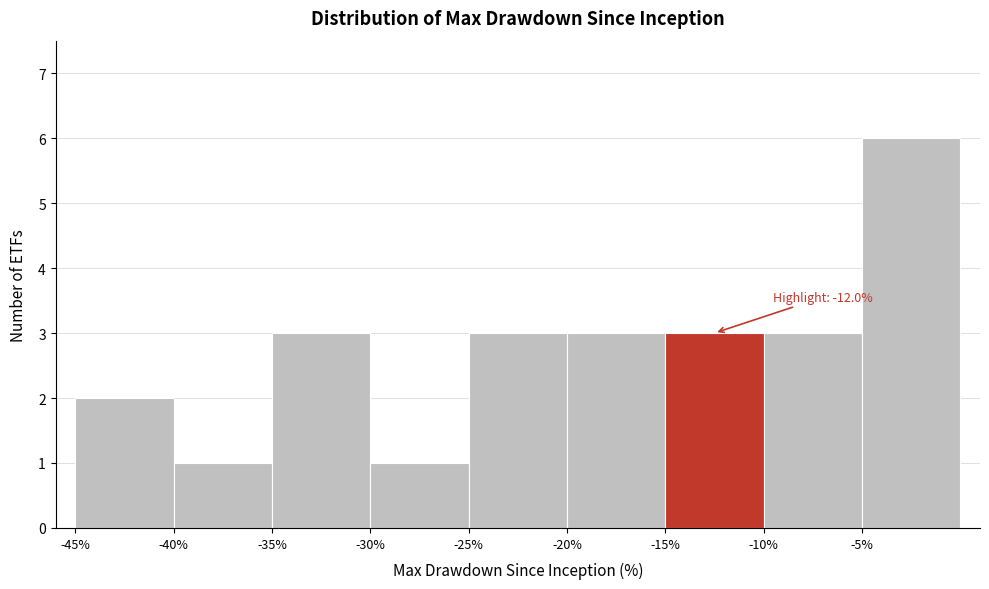

Which range on the x-axis has the tallest bar?

-5 to 0